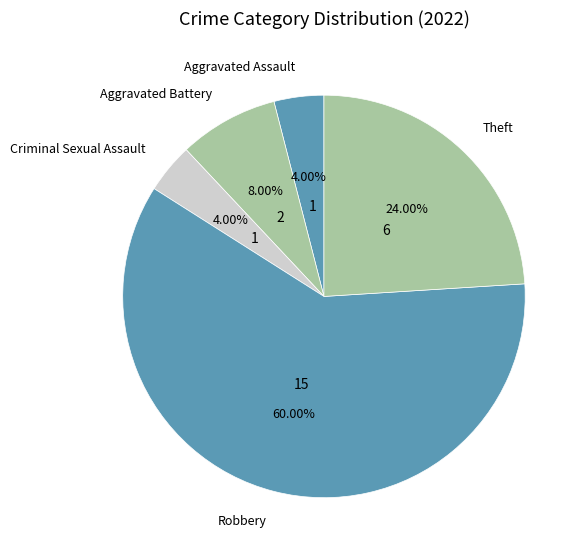

How many slices are in this pie chart?

5